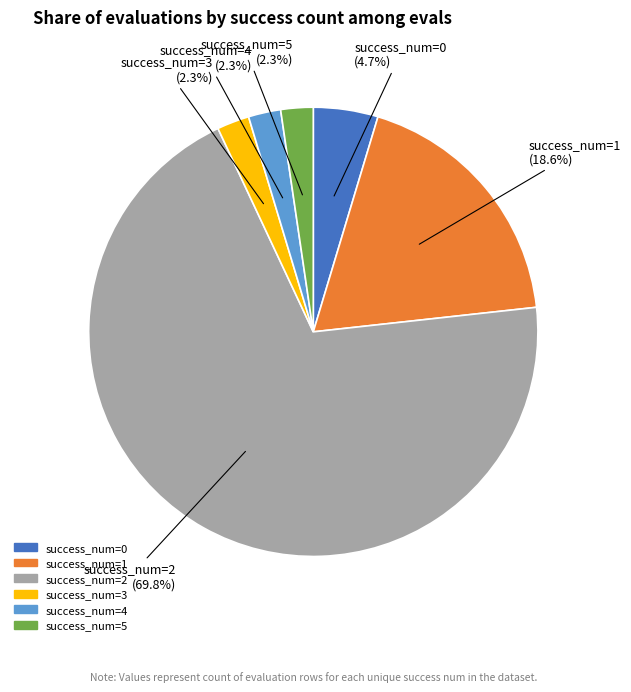

Is there any slice that represents more than half of the pie?

Yes